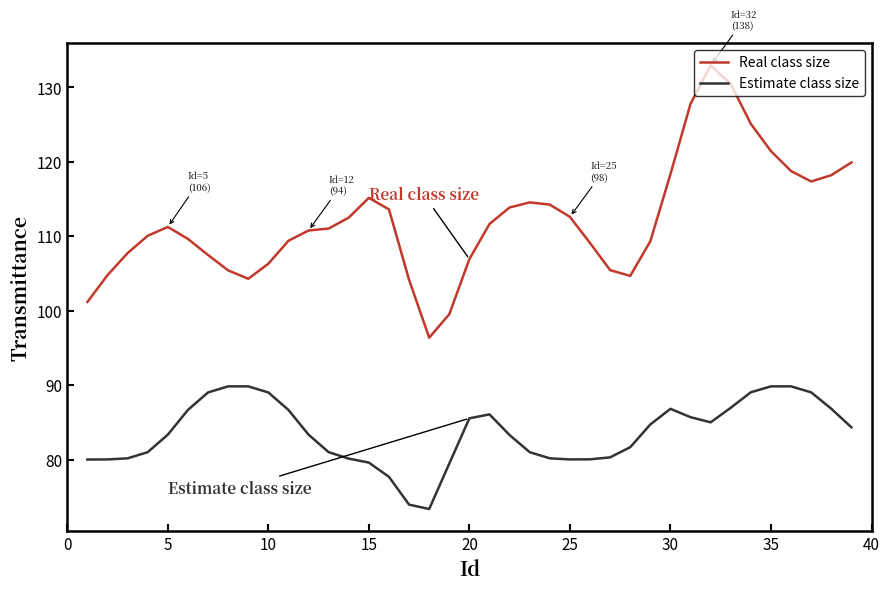

What is the smallest value displayed?

73.4